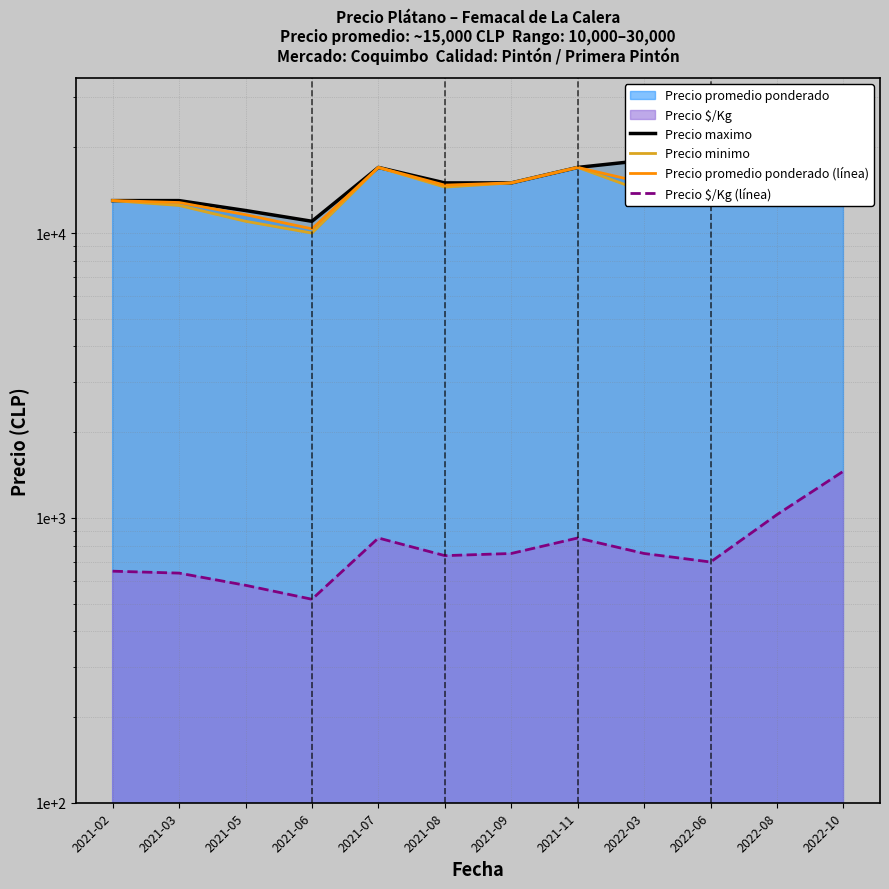

In Precio $/Kg (línea), how many points are higher than both neighbors (excluding endpoints)?

2